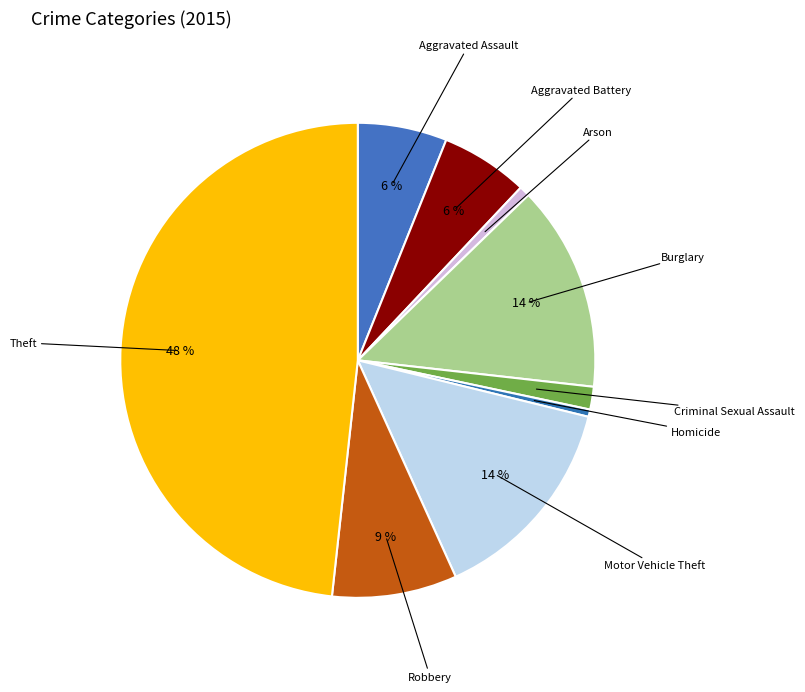

How many slices are in this pie chart?

9